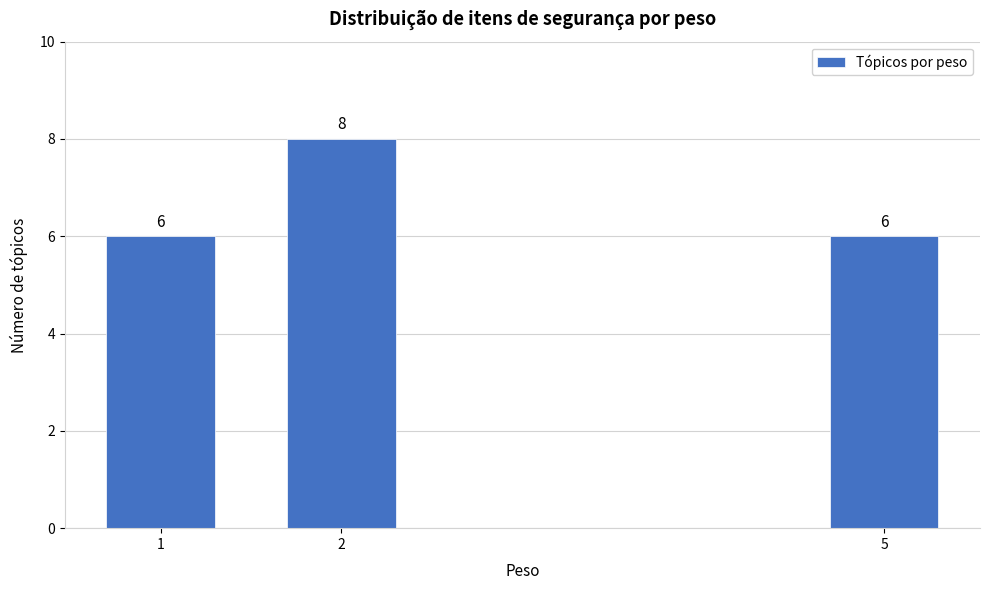

Reading right to left, transcribe all the data shown in this chart.

6	8	6